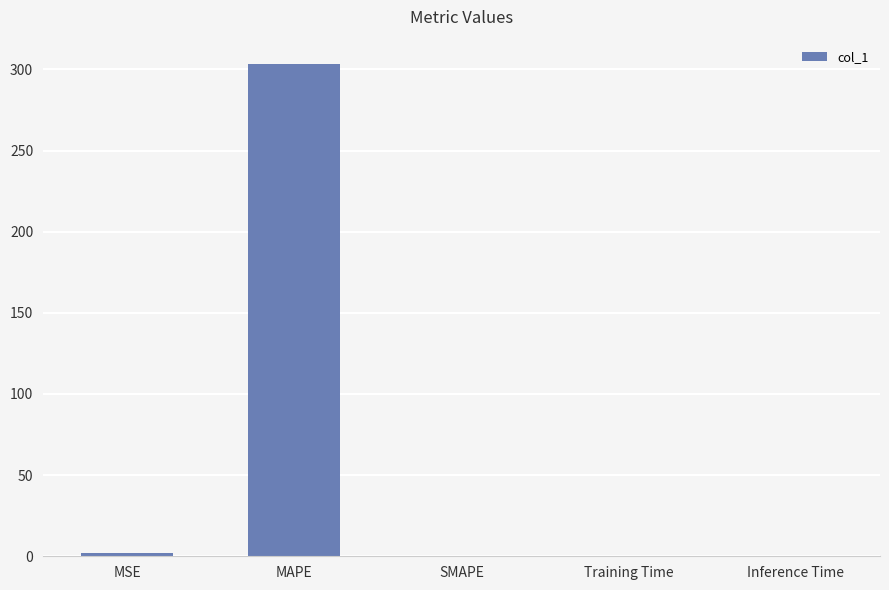

How many categories are shown in the chart?

5